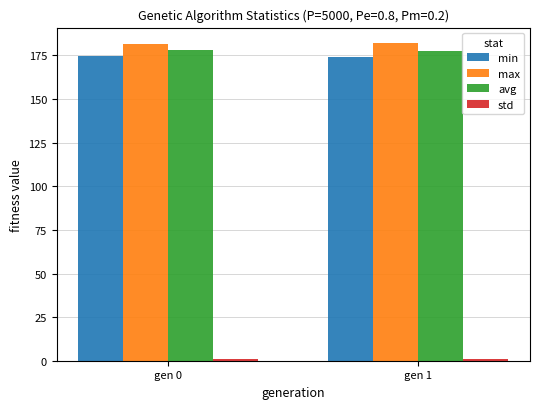

What is the maximum value for max?

181.9